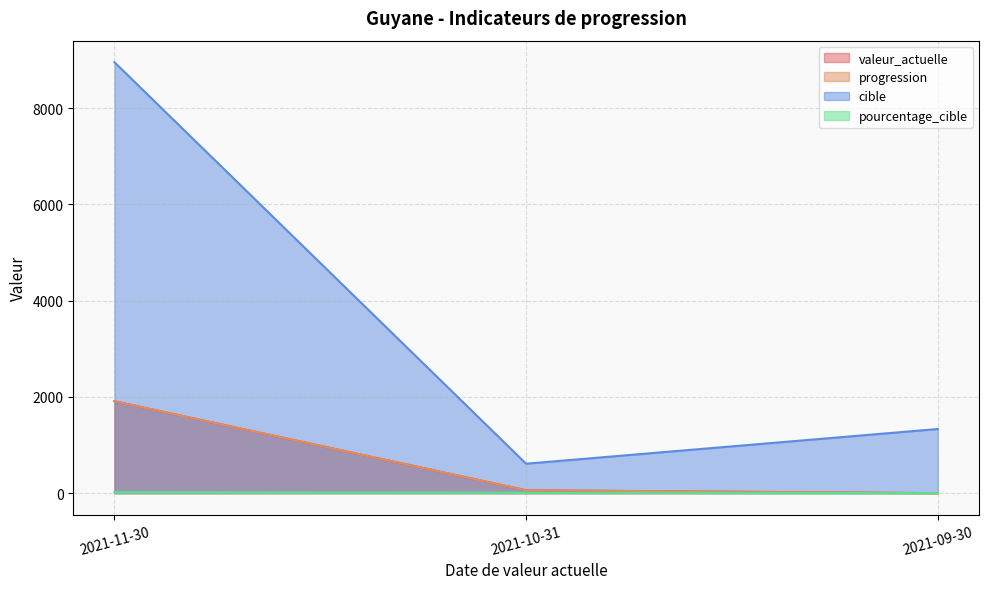

What is the label of the 2nd point from the right?

2021-10-31